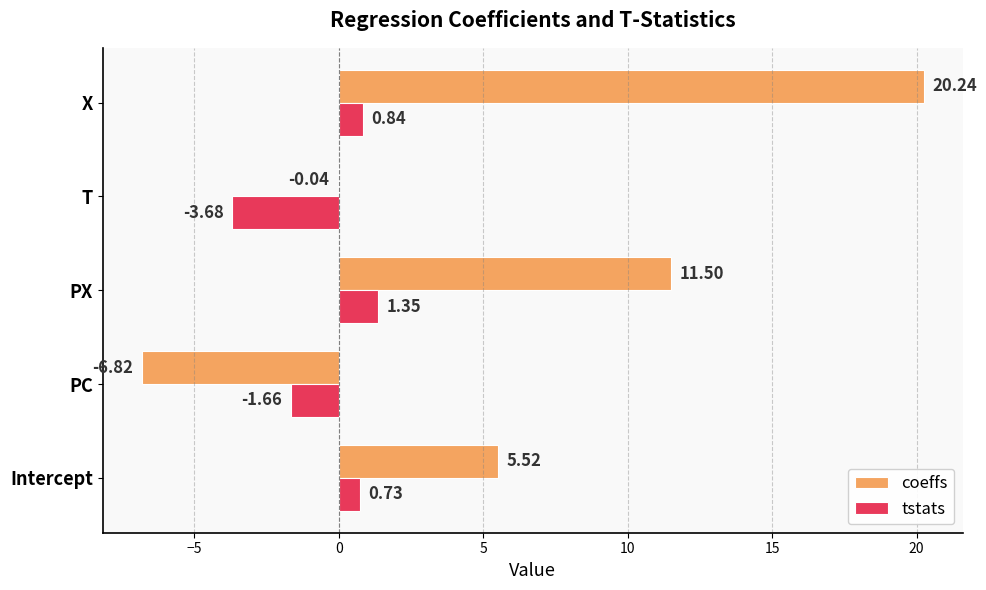

At which label does coeffs reach its peak?

X